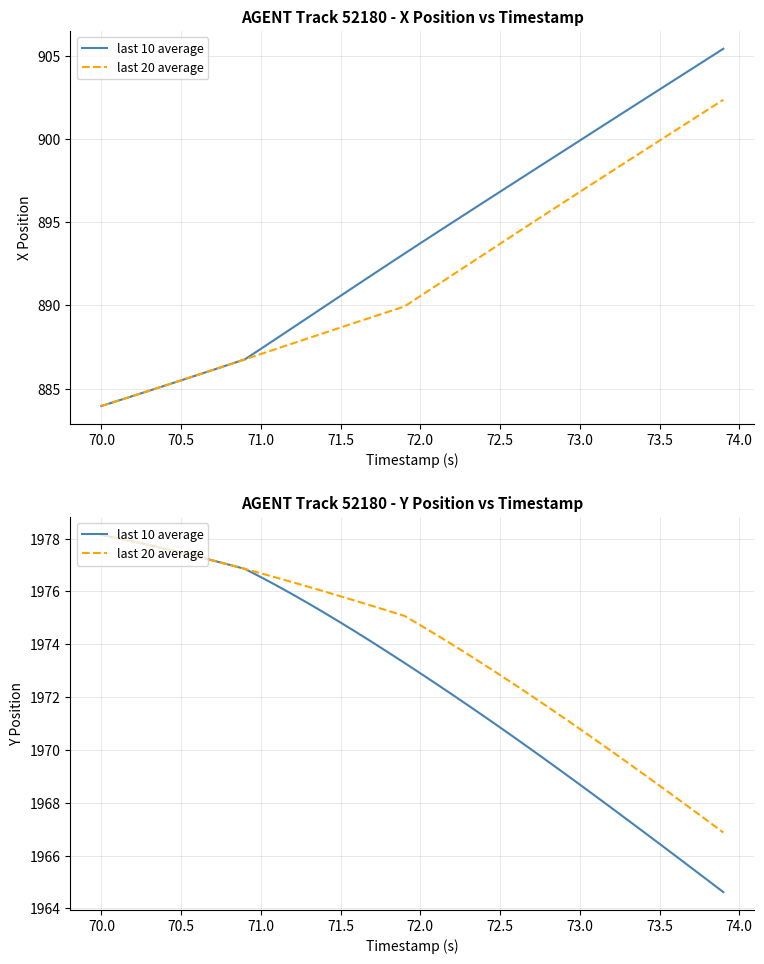

At 70.0, list the series in order from largest to smallest.

last 10 average, last 20 average